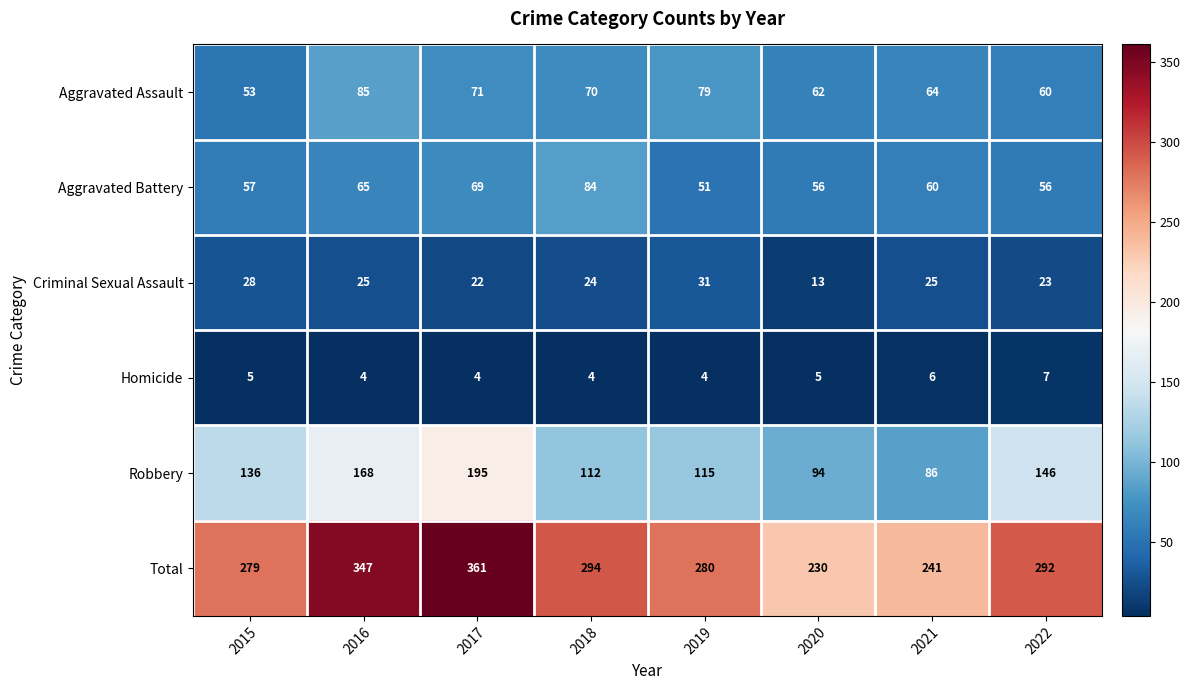

At which label does Criminal Sexual Assault first exceed 25?

2015